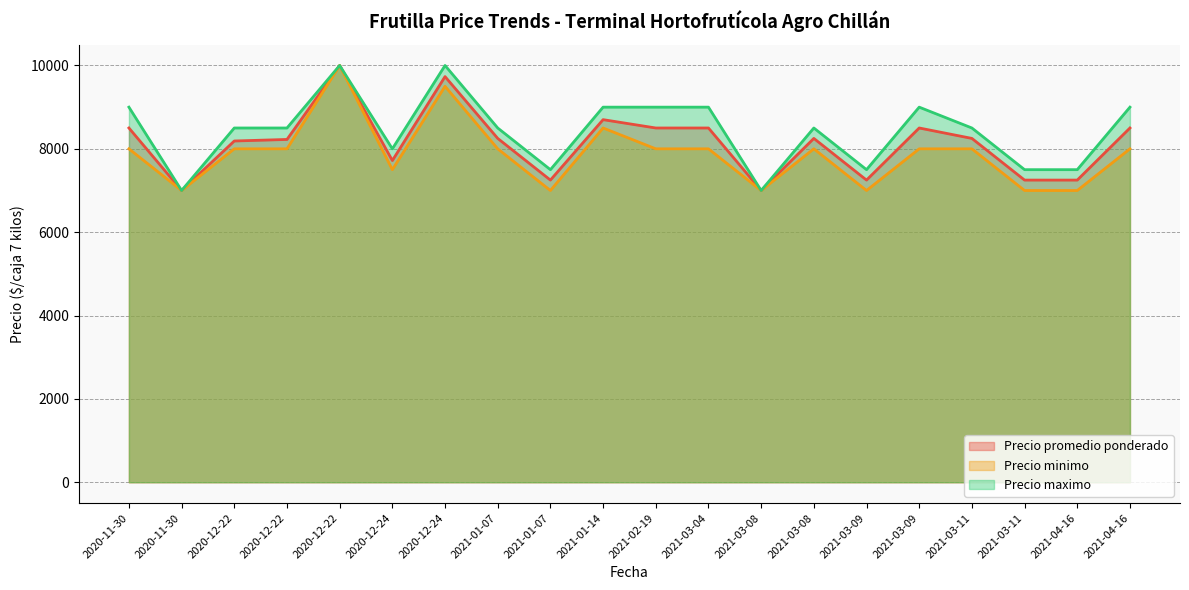

What are all the series names shown in the legend?

Precio promedio ponderado, Precio minimo, Precio maximo